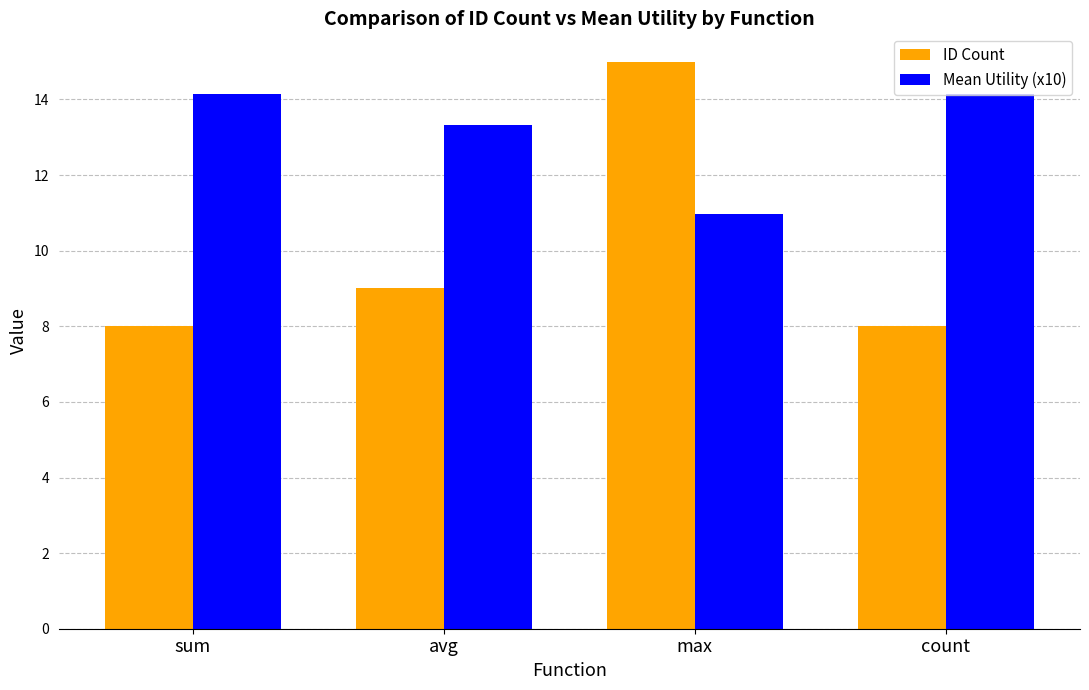

True or false: ID Count has a value of 25.9 at max.

False